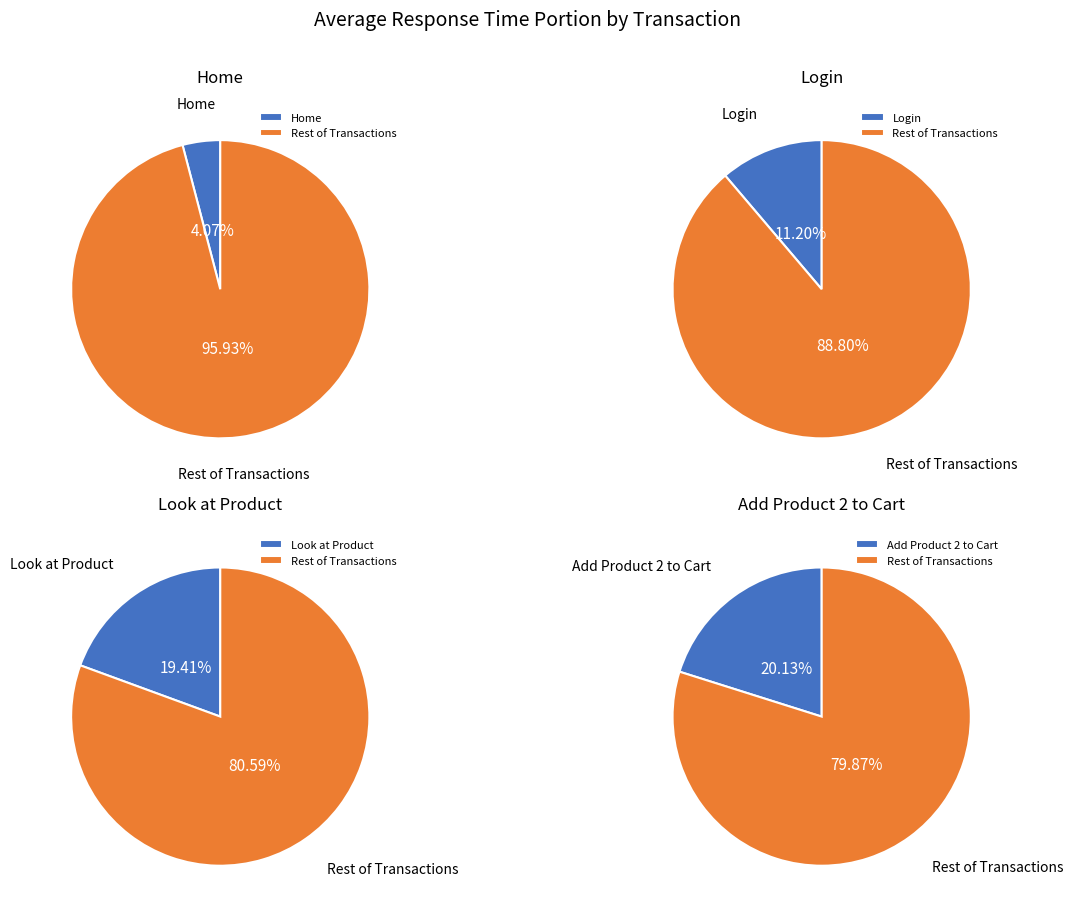

What is the smallest slice in the pie chart?

Home